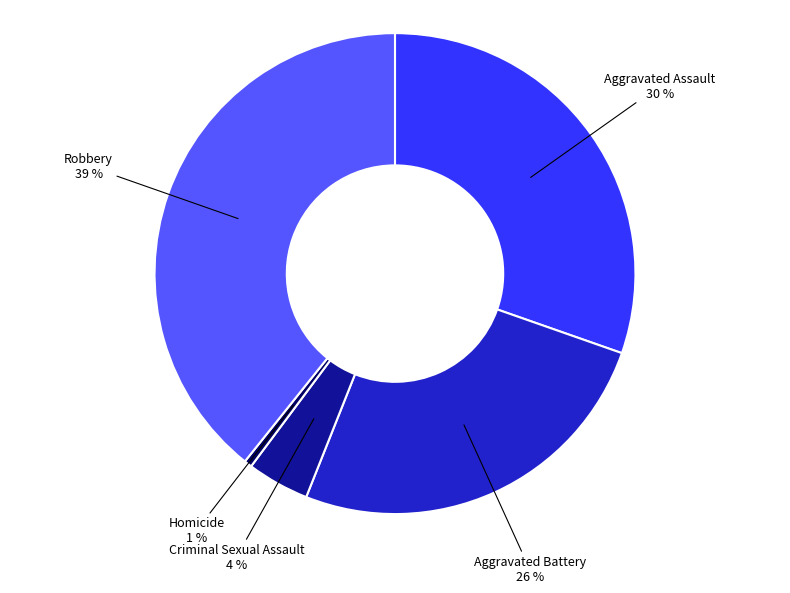

Is there a majority slice in this chart?

No